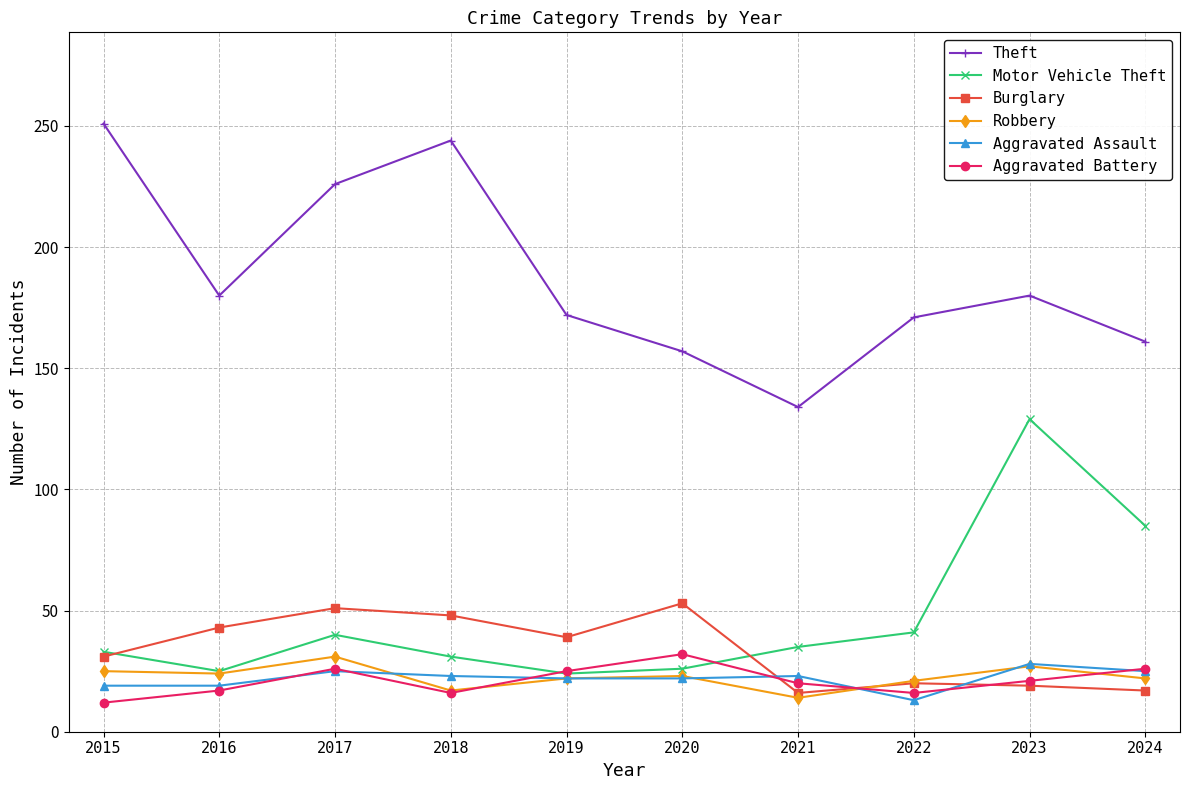

What is the difference between the Robbery values at 2015 and 2022?

4